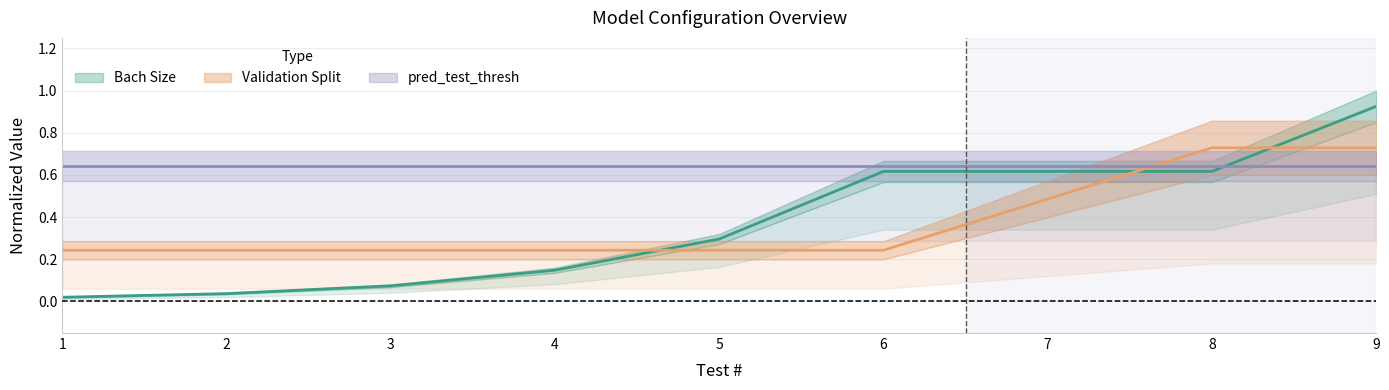

Between 3 and 5, which is larger?

5